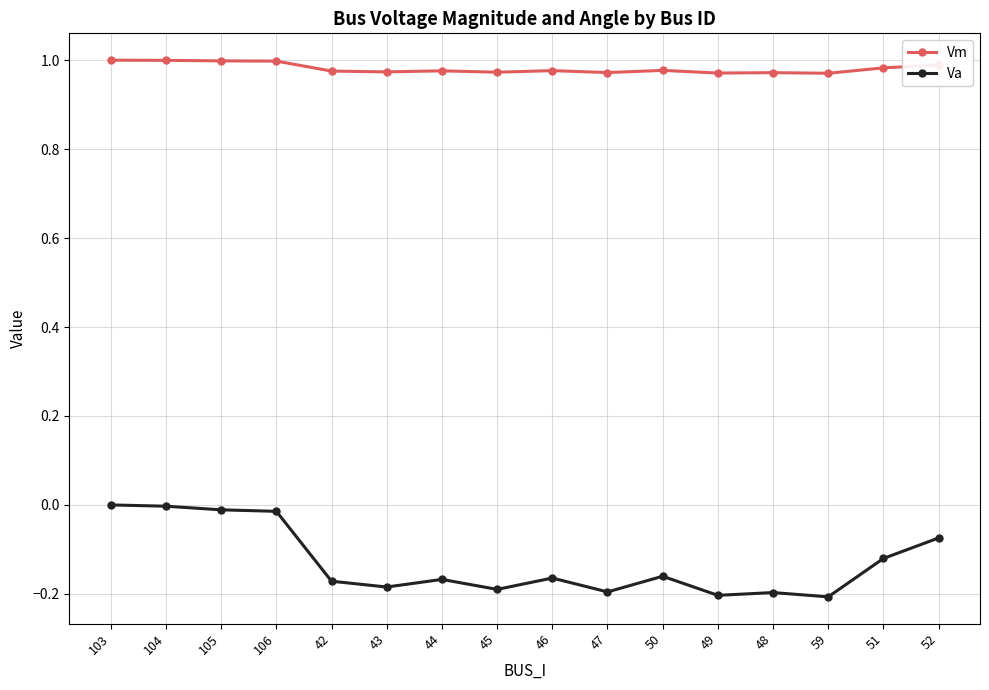

The value of Va at 49 is -0.2. True or false?

True